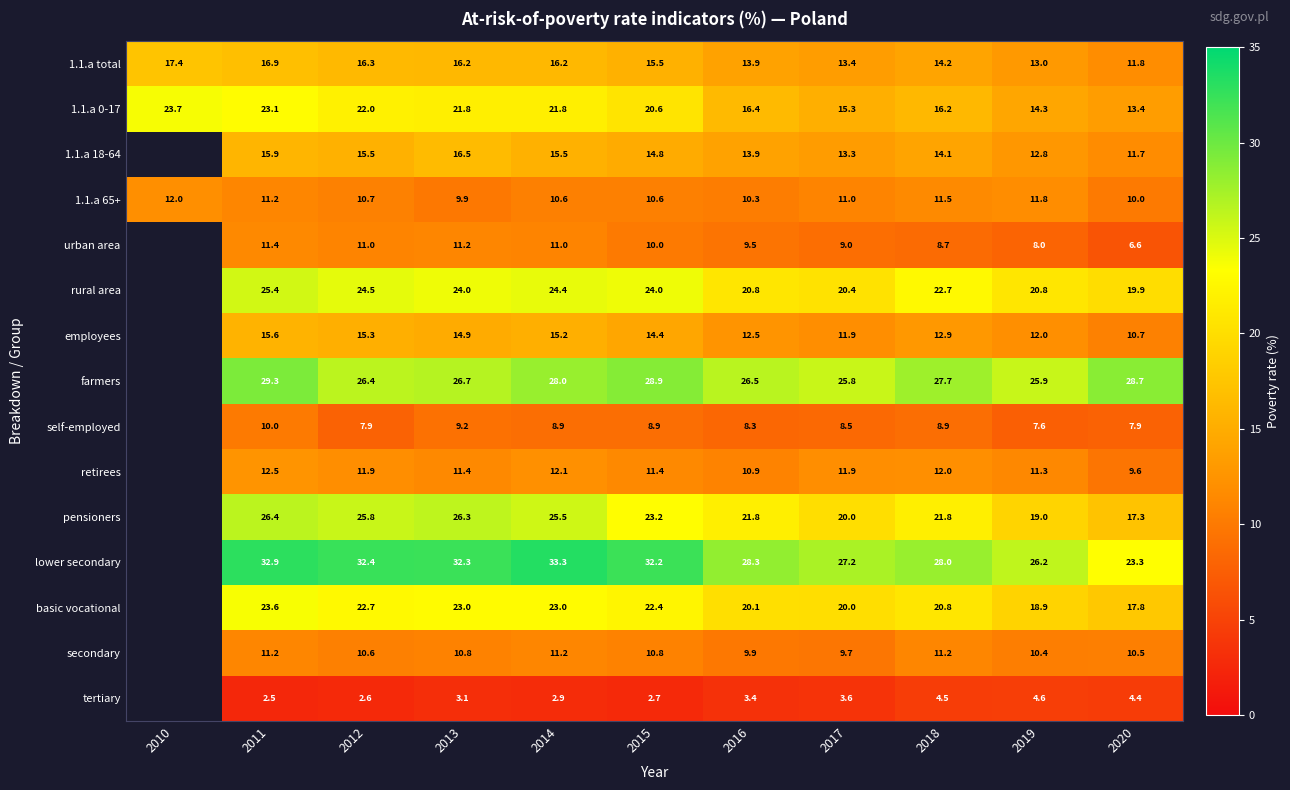

True or false: 1.1.a total has a value of 14.2 at 2018.

True